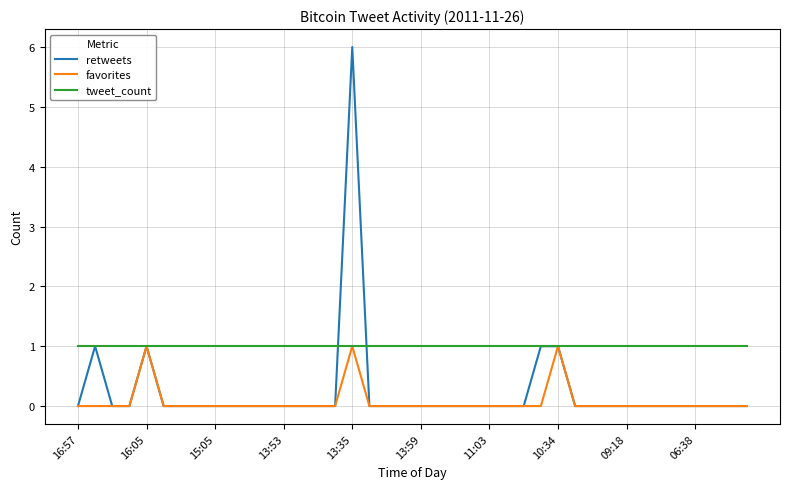

What is the lowest value of the tweet_count series?

1